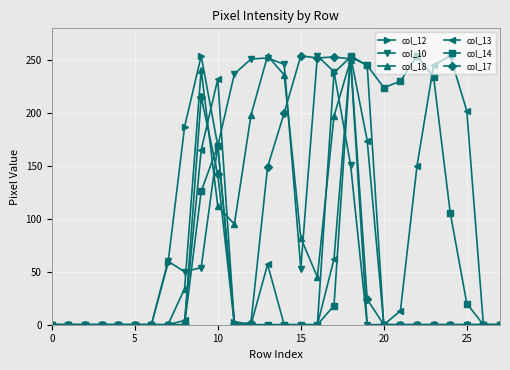

At how many categories does at least one series exceed 194?

17